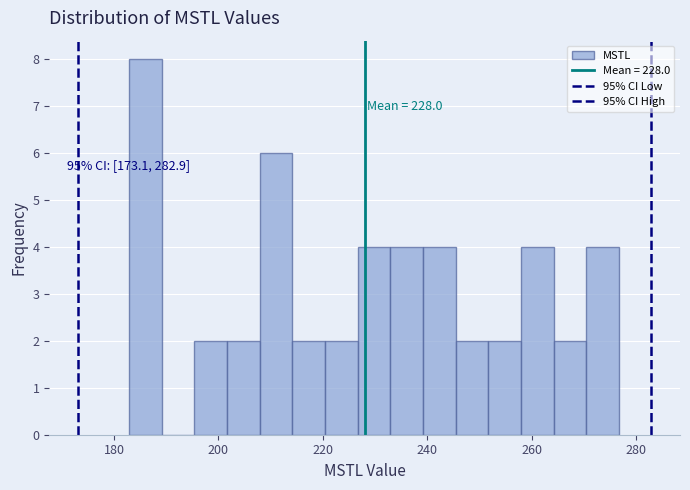

Read against the x-axis, roughly where is the centre of the tallest bar?

186